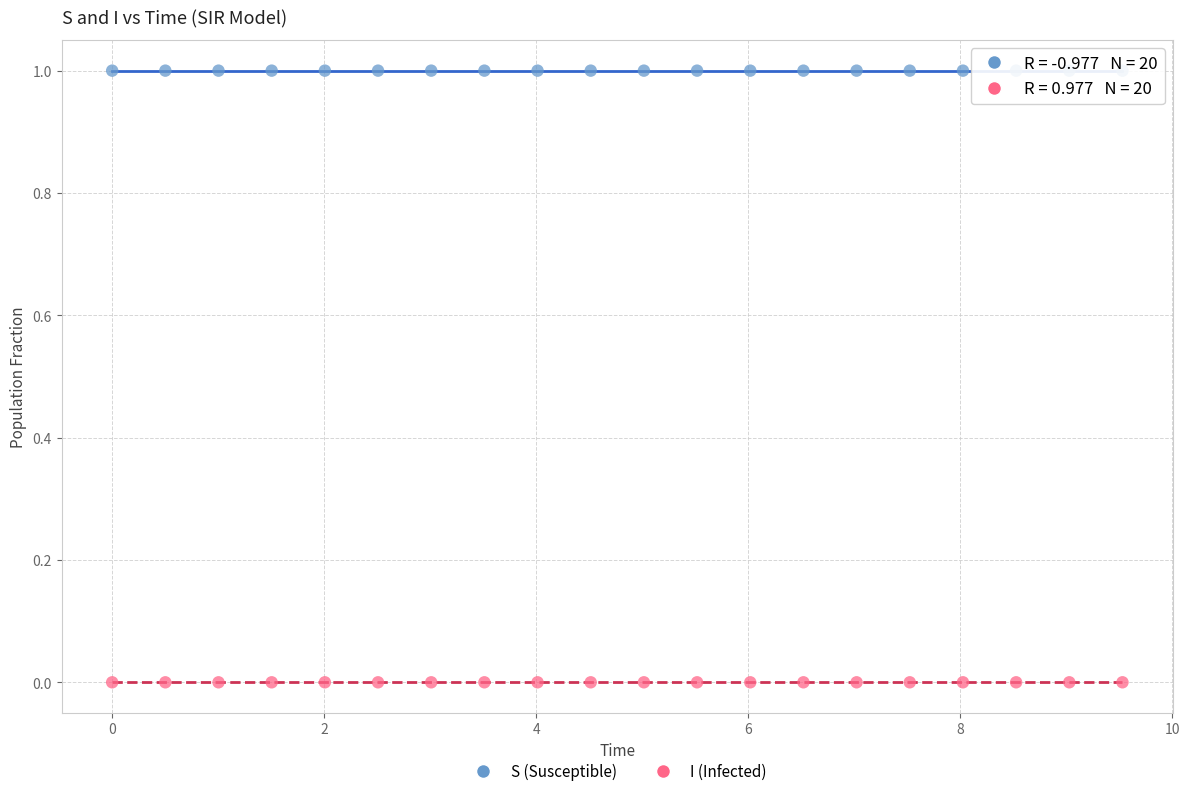

What is the X range (max minus min) for the scatter plot?

9.5